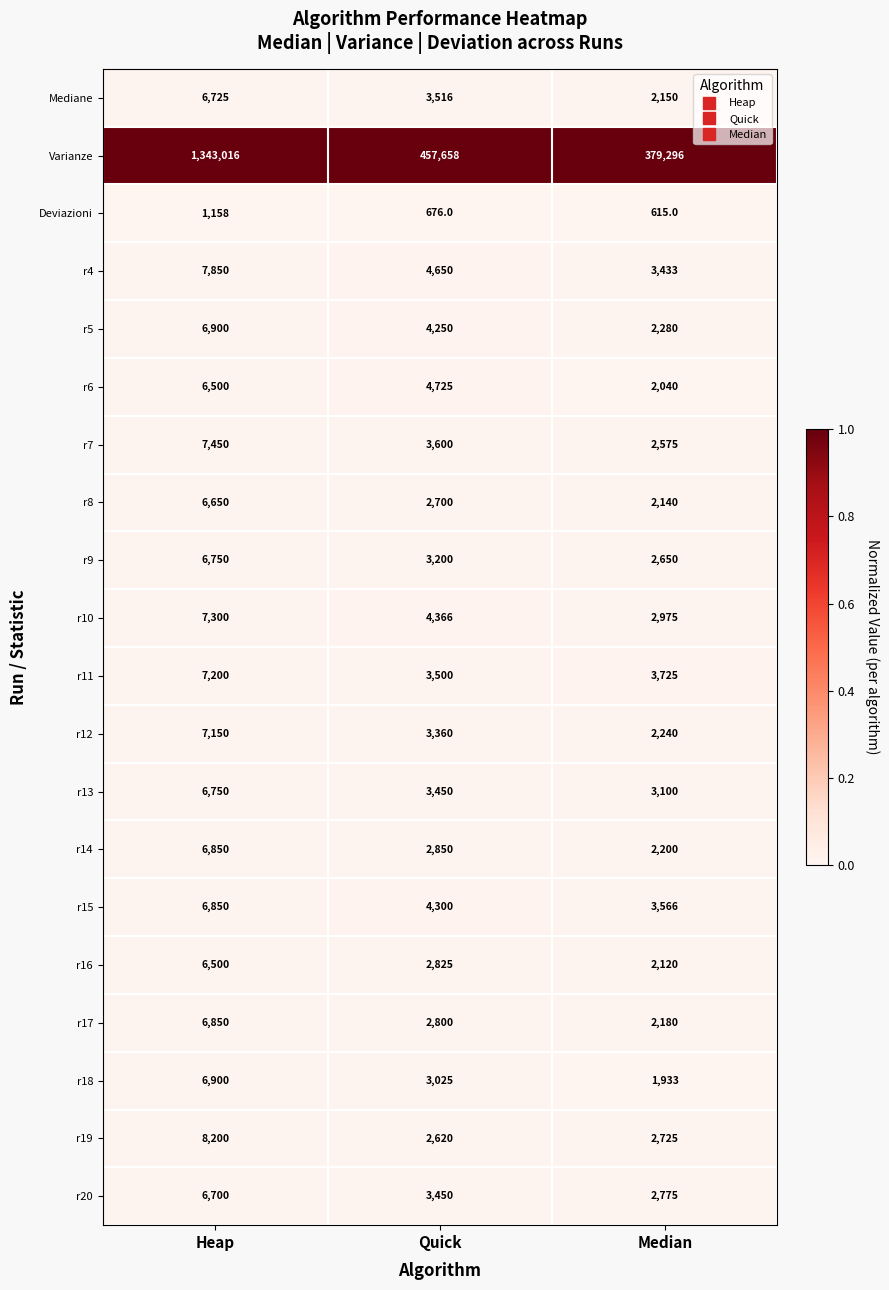

True or false: r13 has a value of 3100 at Median.

True